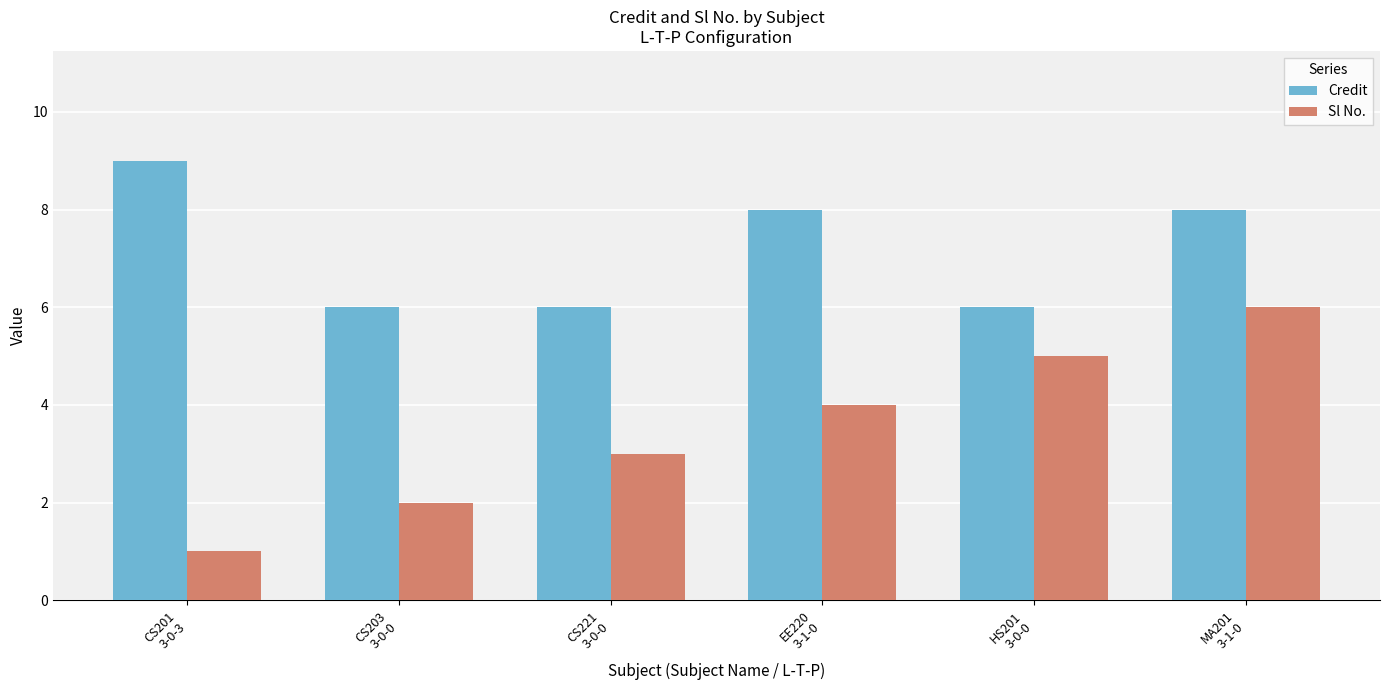

Between CS221
3-0-0 and MA201
3-1-0, which series saw the biggest shift?

Sl No.